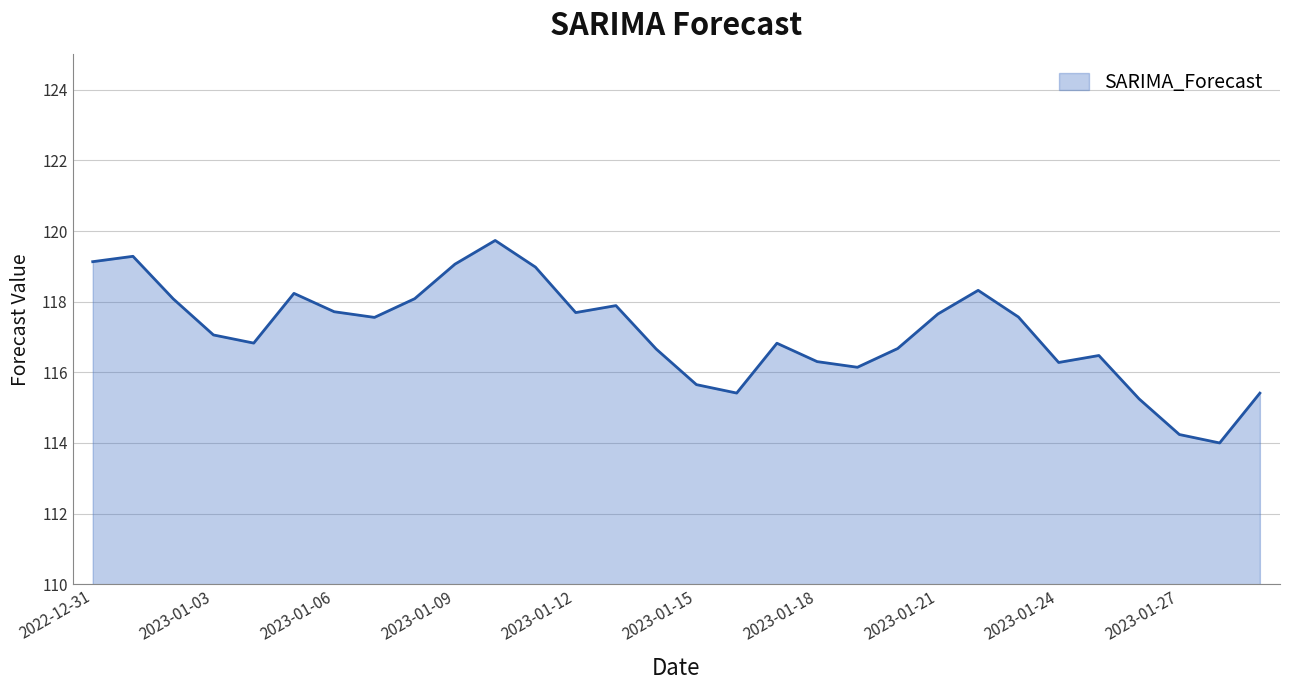

What is the difference between the maximum and minimum values?

5.7